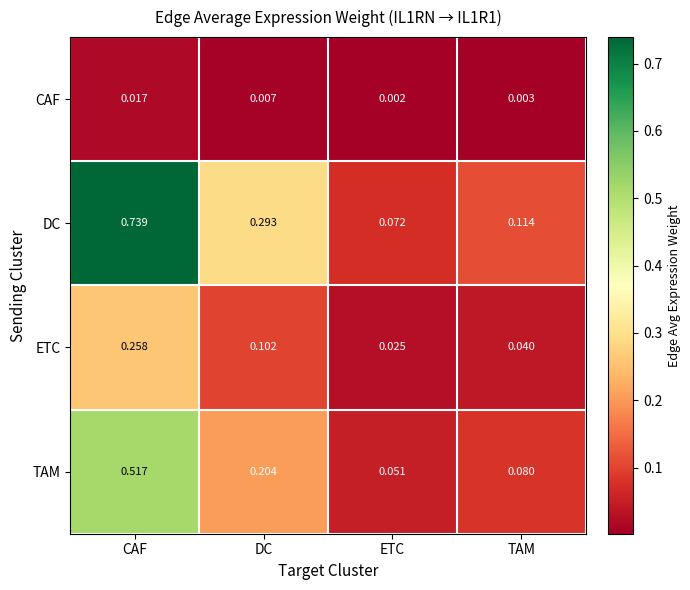

Which series has the largest total across all categories?

DC